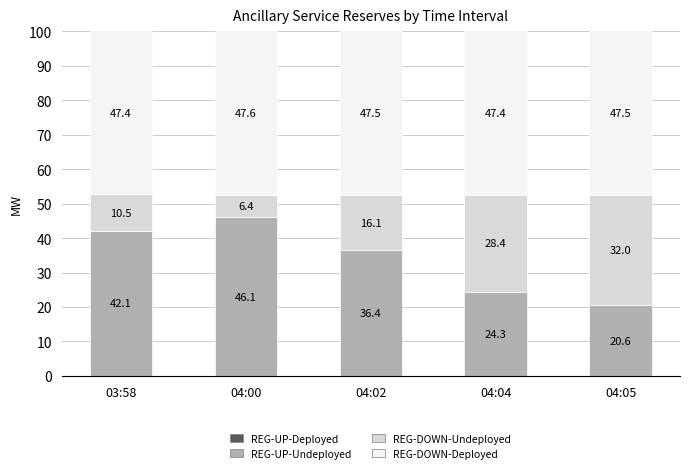

At which label is REG-UP-Undeployed closest to 33?

04:02